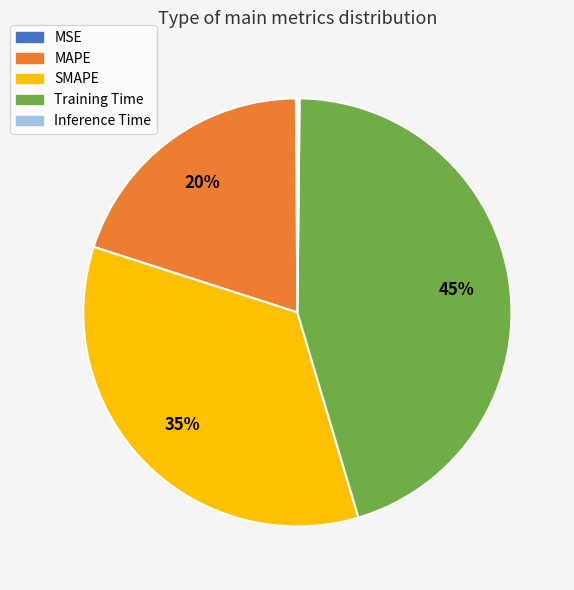

Which category has the biggest portion of the pie?

Training Time